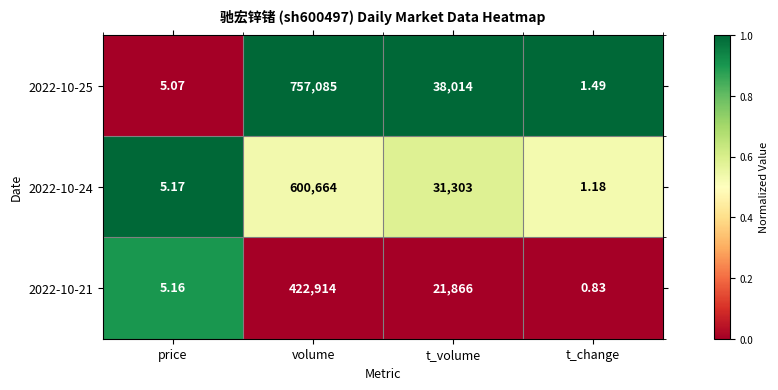

Which label corresponds to the smallest value in the chart?

t_change